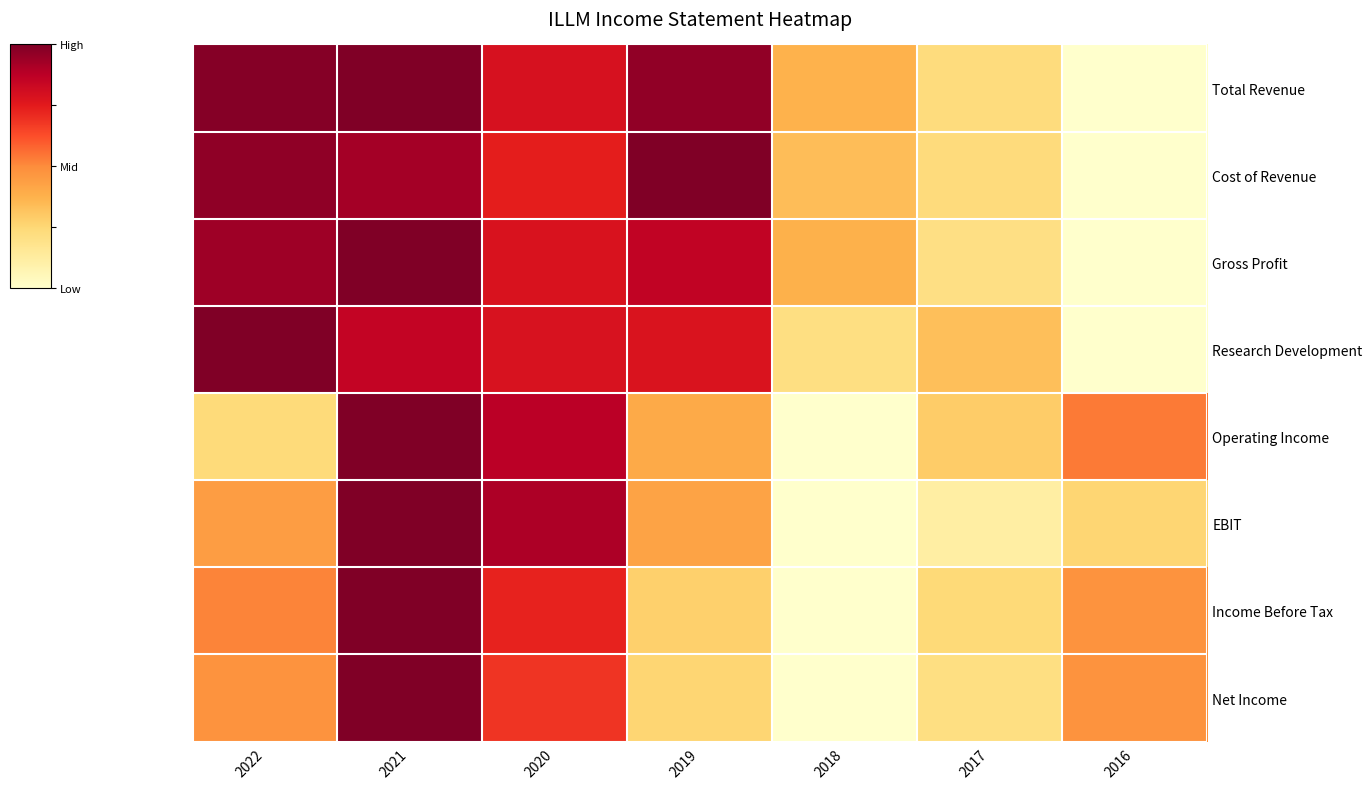

How many distinct data groups are displayed?

8